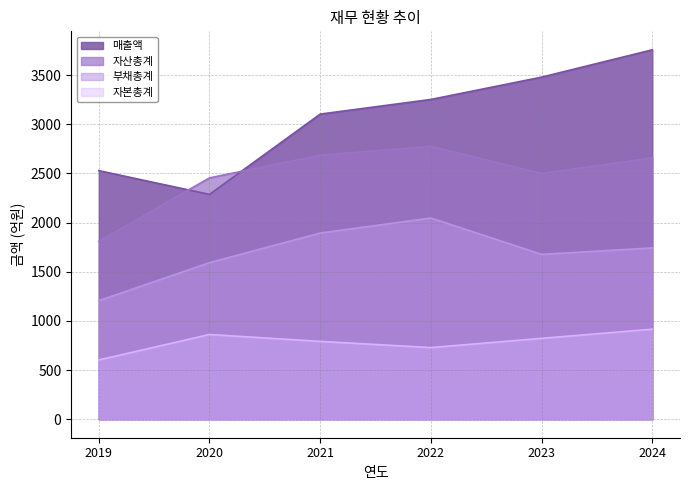

How many distinct data groups are displayed?

4